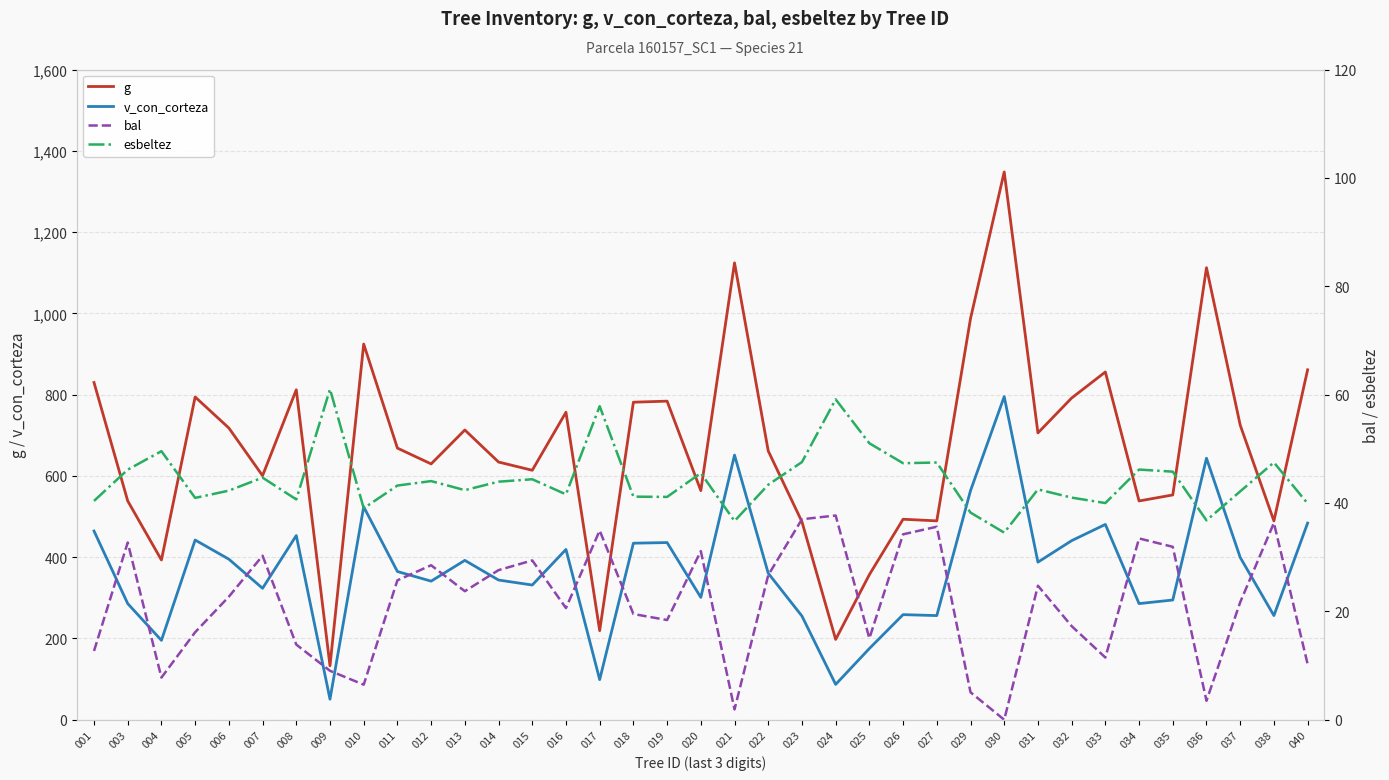

Is the value of bal at 024 greater than the value of v_con_corteza at 020?

No